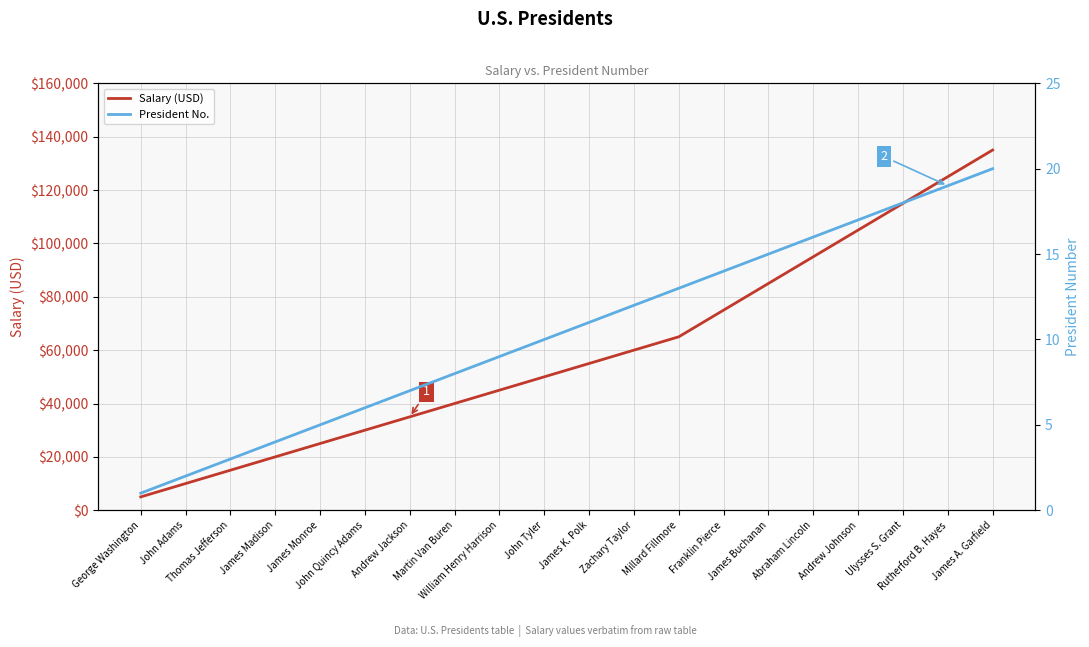

Reading left to right, transcribe all the data shown in this chart.

Salary (USD): George Washington=5000	John Adams=10000	Thomas Jefferson=15000	James Madison=20000	James Monroe=25000	John Quincy Adams=30000	Andrew Jackson=35000	Martin Van Buren=40000	William Henry Harrison=45000	John Tyler=50000	James K. Polk=55000	Zachary Taylor=60000	Millard Fillmore=65000	Franklin Pierce=75000	James Buchanan=85000	Abraham Lincoln=95000	Andrew Johnson=105000	Ulysses S. Grant=115000	Rutherford B. Hayes=125000	James A. Garfield=135000
President No.: George Washington=1	John Adams=2	Thomas Jefferson=3	James Madison=4	James Monroe=5	John Quincy Adams=6	Andrew Jackson=7	Martin Van Buren=8	William Henry Harrison=9	John Tyler=10	James K. Polk=11	Zachary Taylor=12	Millard Fillmore=13	Franklin Pierce=14	James Buchanan=15	Abraham Lincoln=16	Andrew Johnson=17	Ulysses S. Grant=18	Rutherford B. Hayes=19	James A. Garfield=20